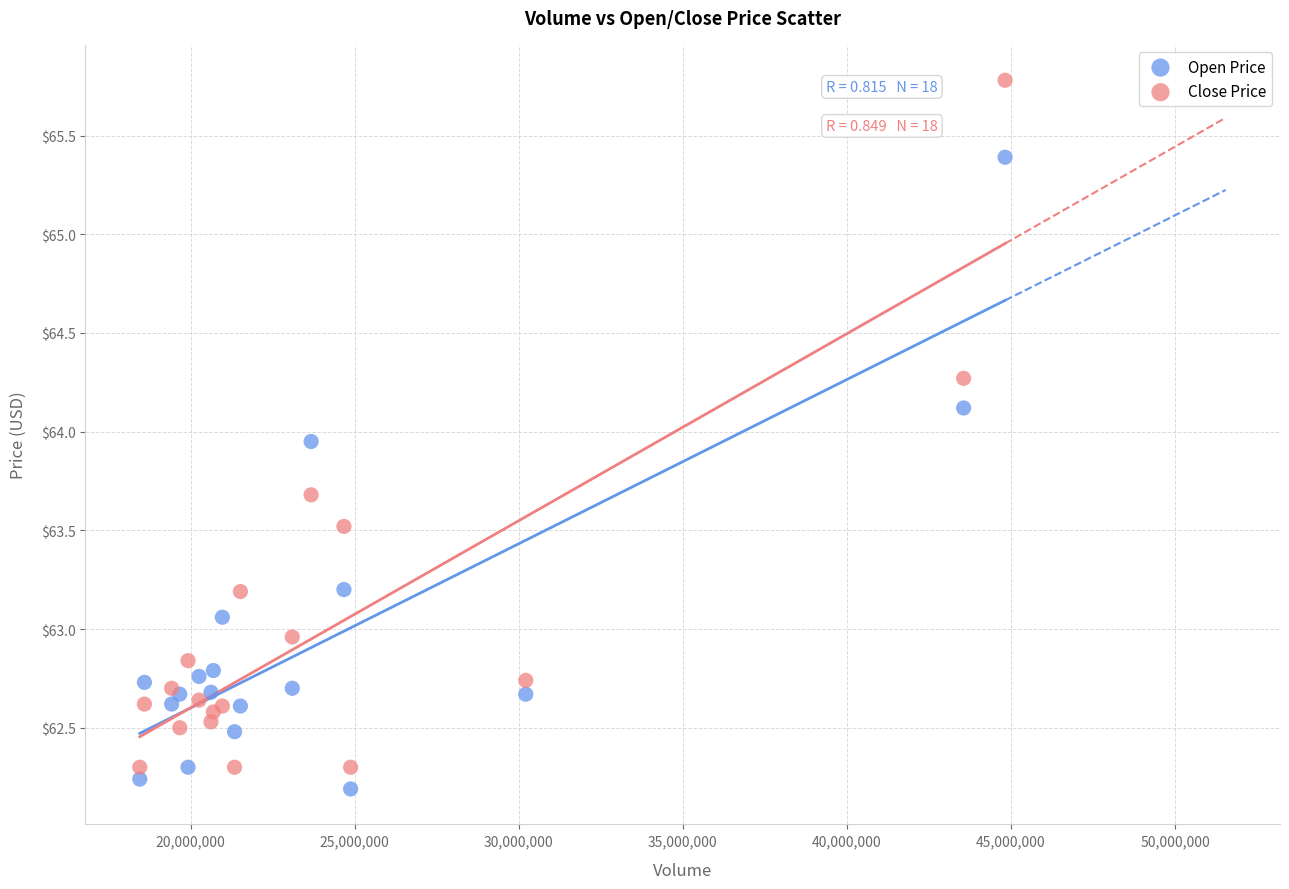

Which series has the largest Y range (max minus min)?

Close Price